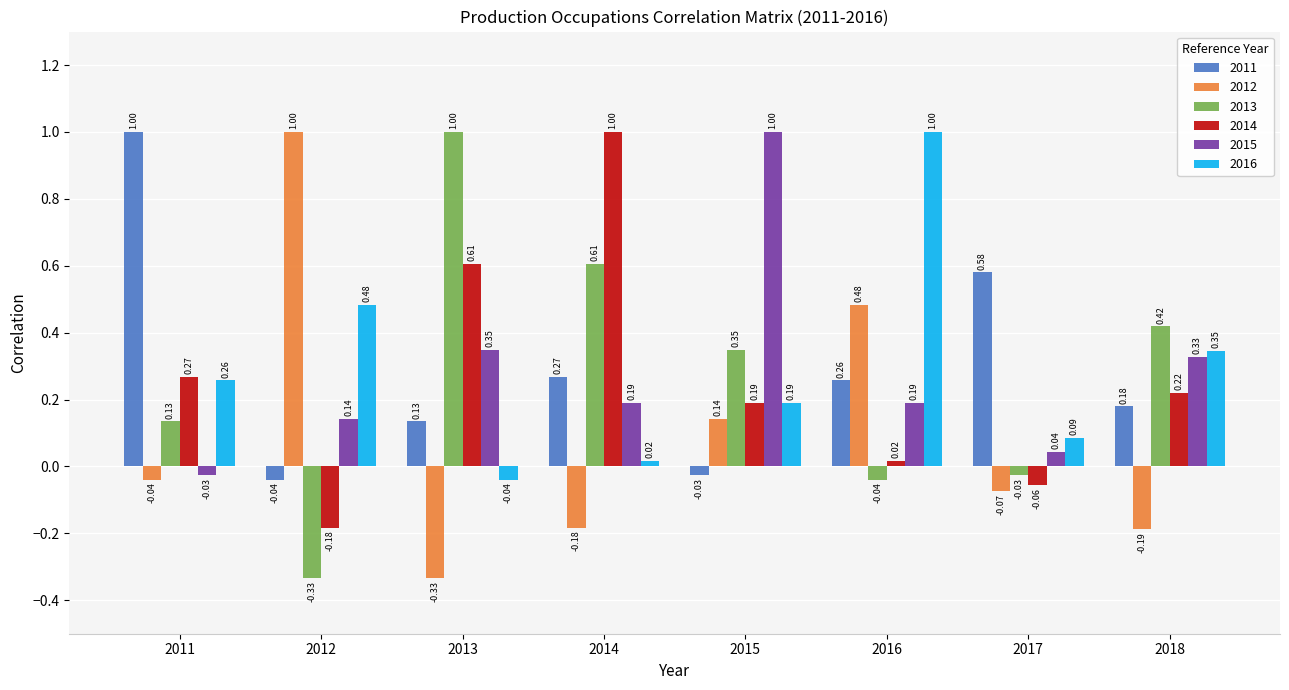

Is the value of 2013 at 2013 greater than the value of 2016 at 2011?

Yes